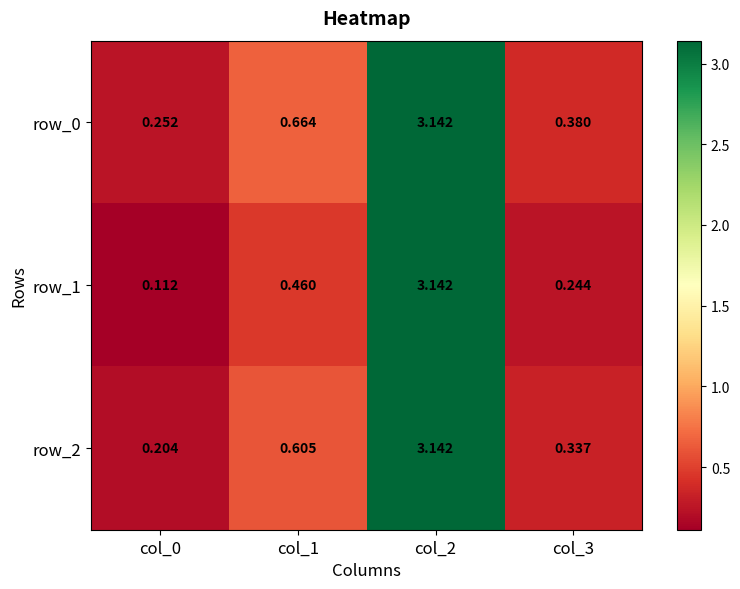

Is the value of row_1 at col_1 greater than the value of row_2 at col_0?

Yes